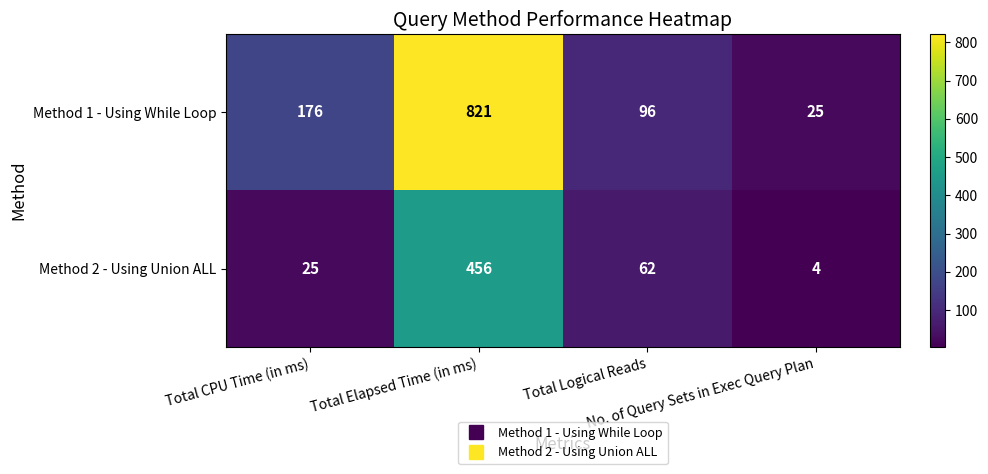

What is the spread (max minus min) of values at Total Logical Reads?

34